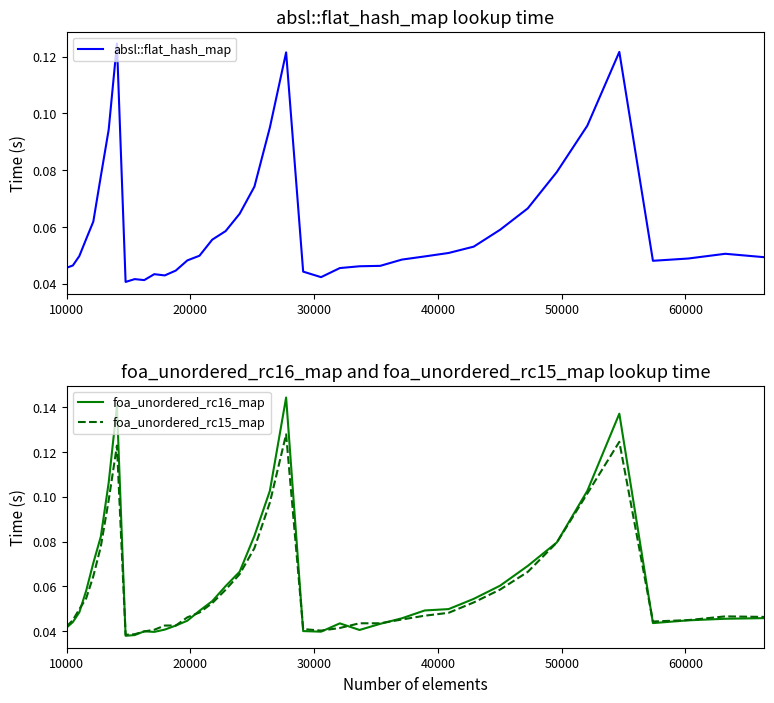

True or false: foa_unordered_rc15_map has more than 2 points higher than both neighbors.

True